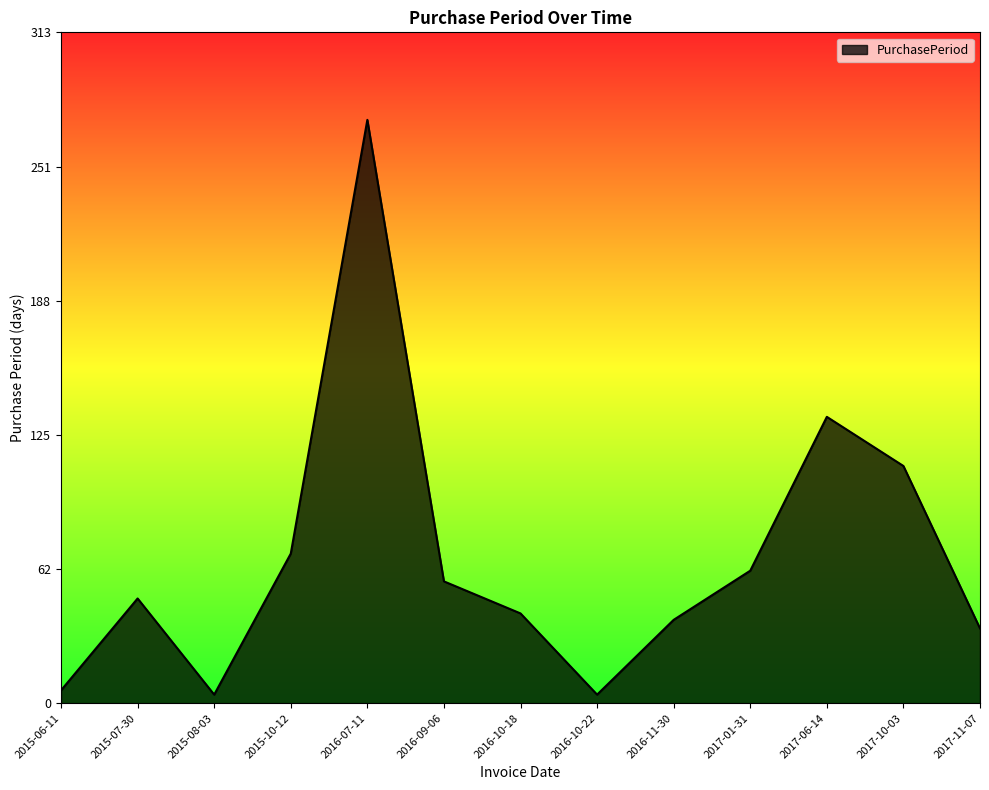

What is the minimum value shown in the chart?

4